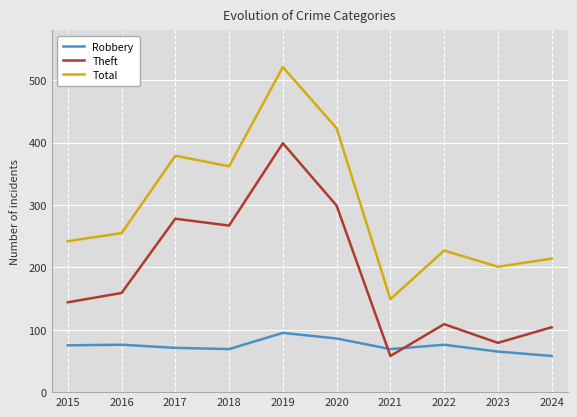

Which category has the highest value in the Total series?

2019